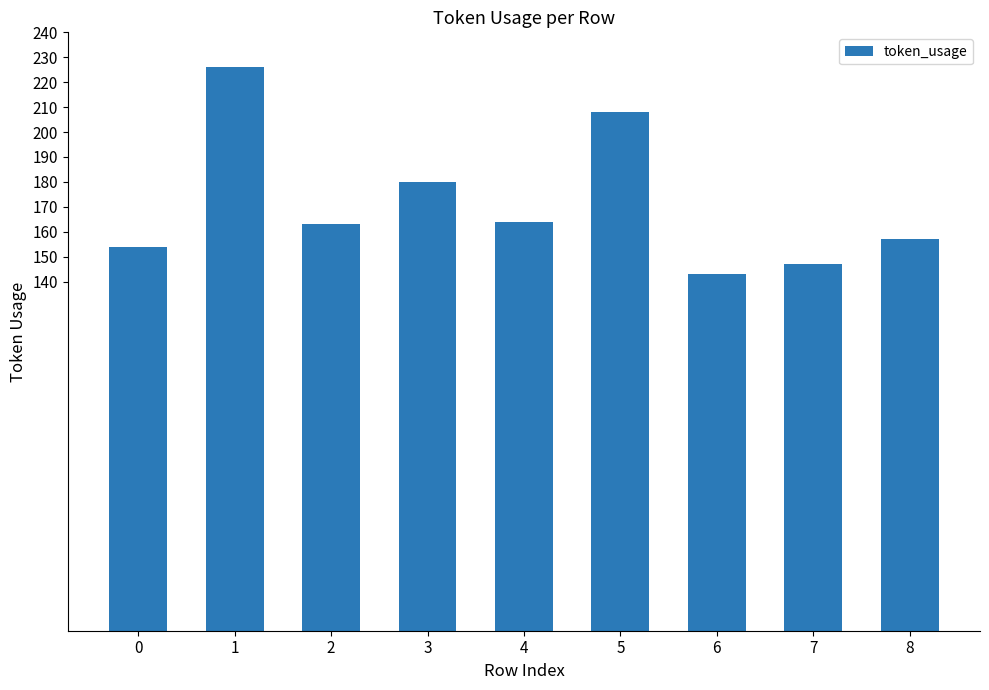

At which label does the data first exceed 163?

1